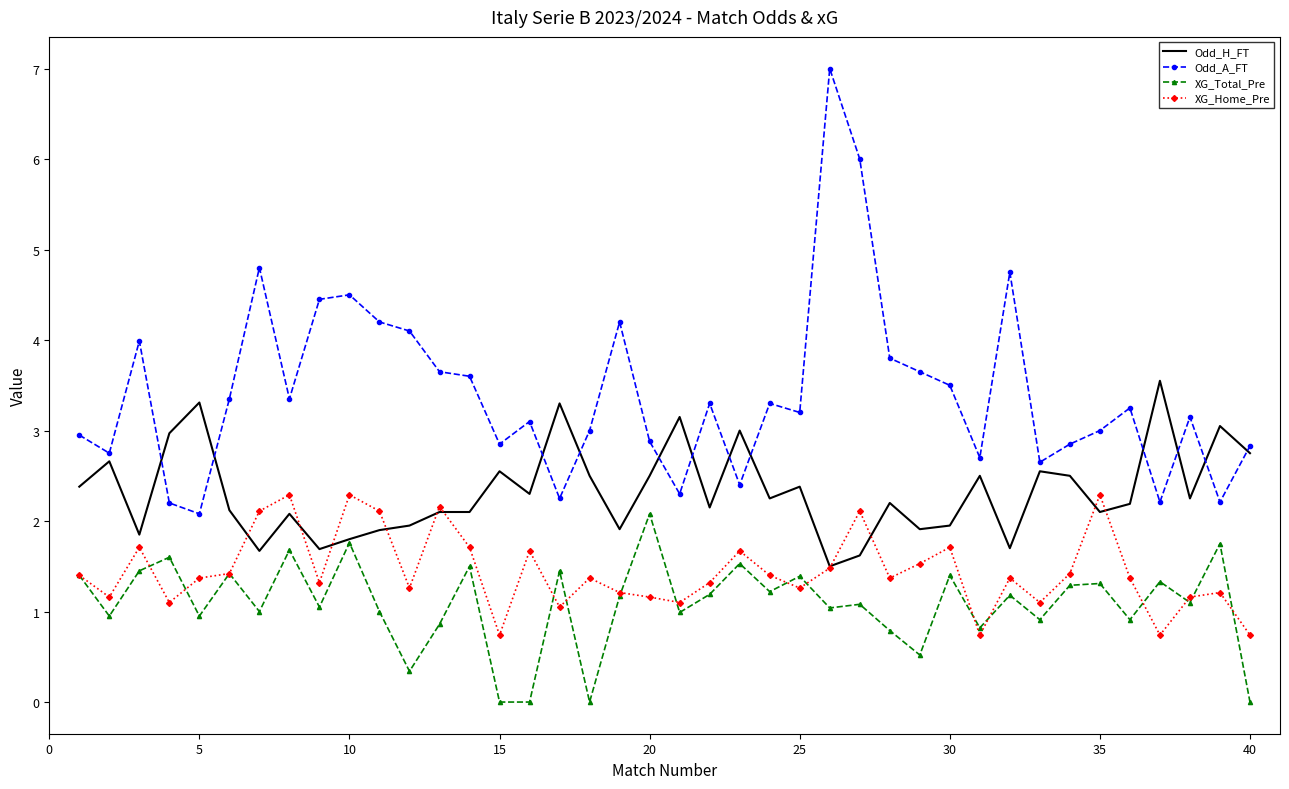

In XG_Home_Pre, how many points are higher than both neighbors (excluding endpoints)?

12